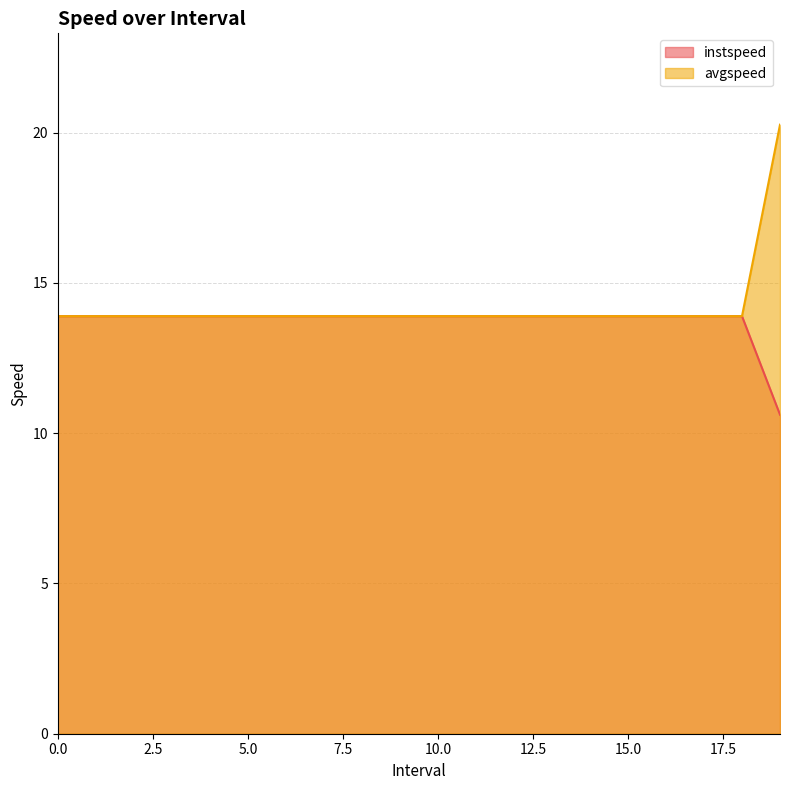

True or false: instspeed and avgspeed cross at least once.

False